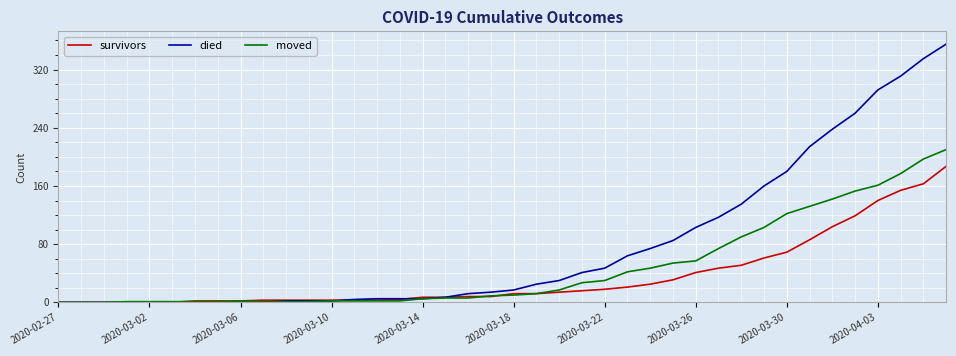

List the series in order of their overall mean, highest first.

died, moved, survivors